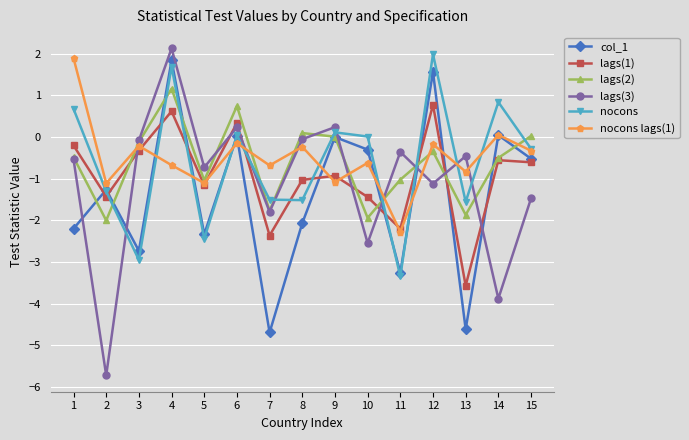

What is the sum of the lags(3) values at 11 and 5?

-1.1